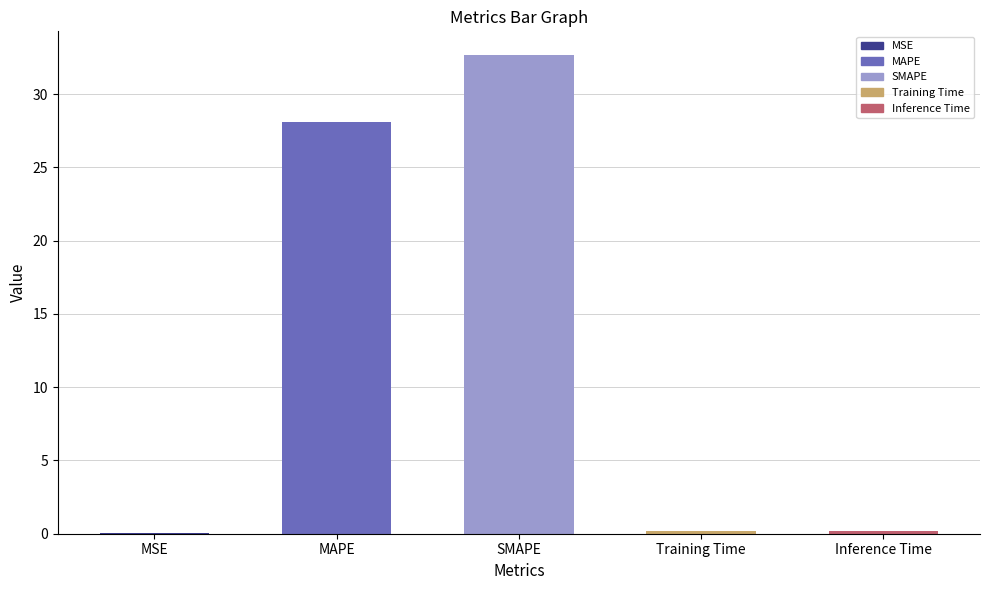

The chart shows a value of 43.4 at SMAPE. True or false?

False